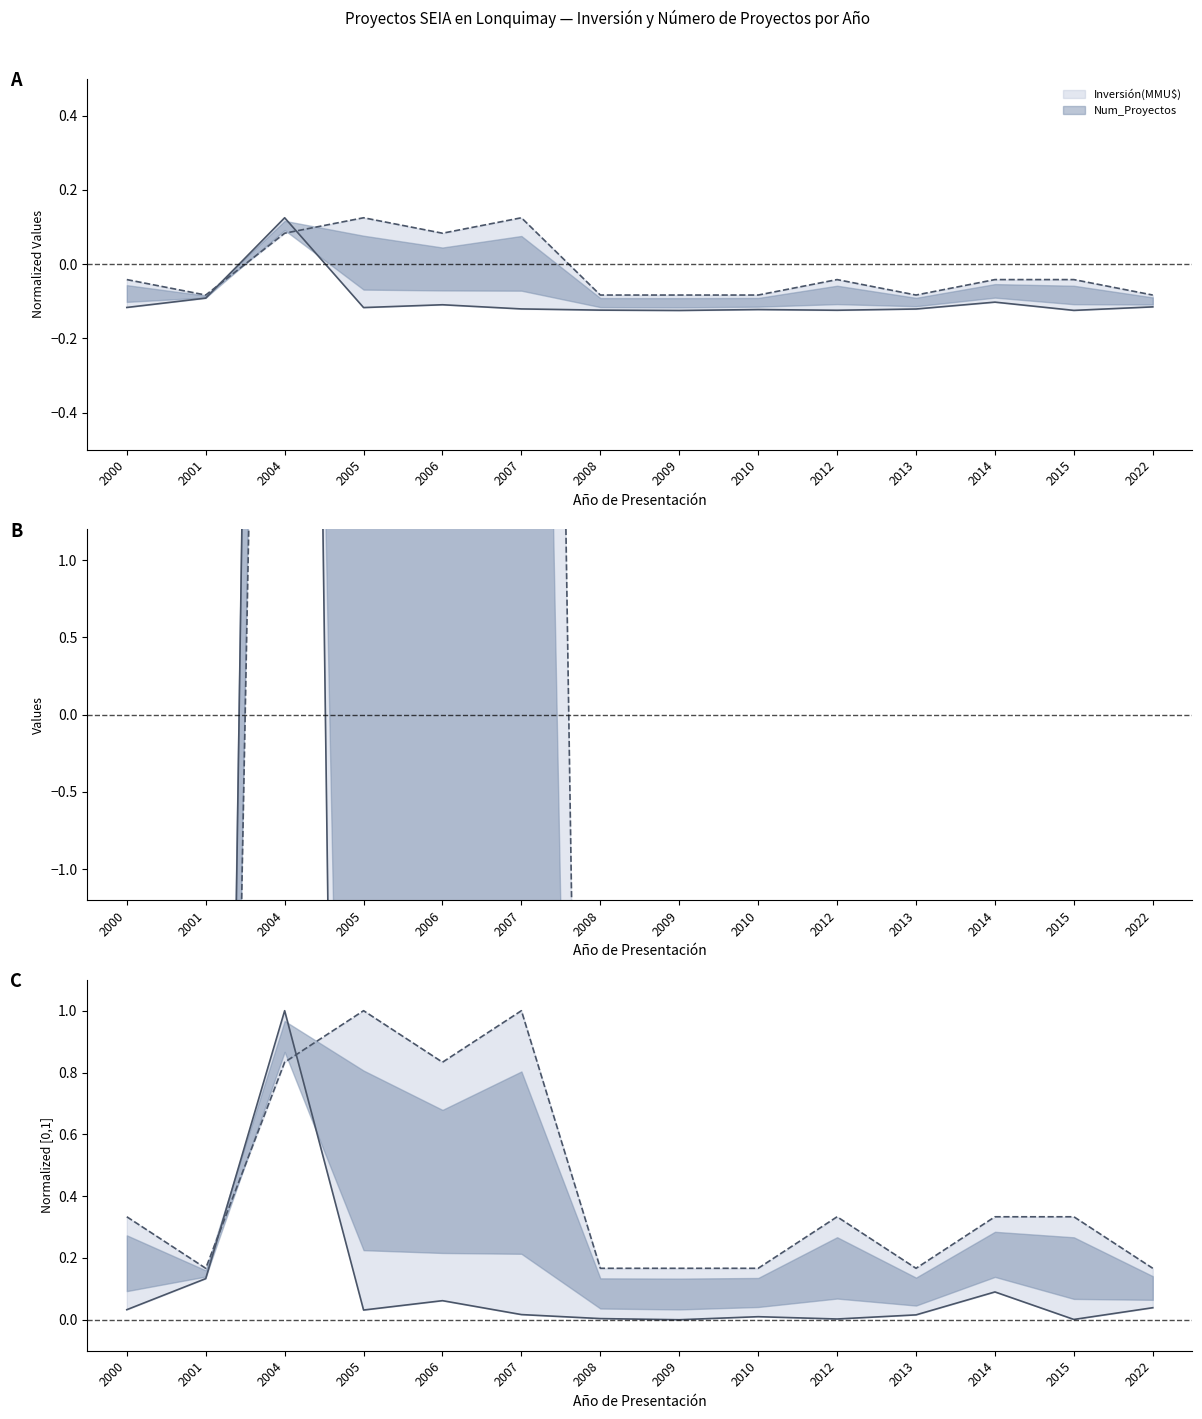

At how many categories does at least one series exceed 0?

14